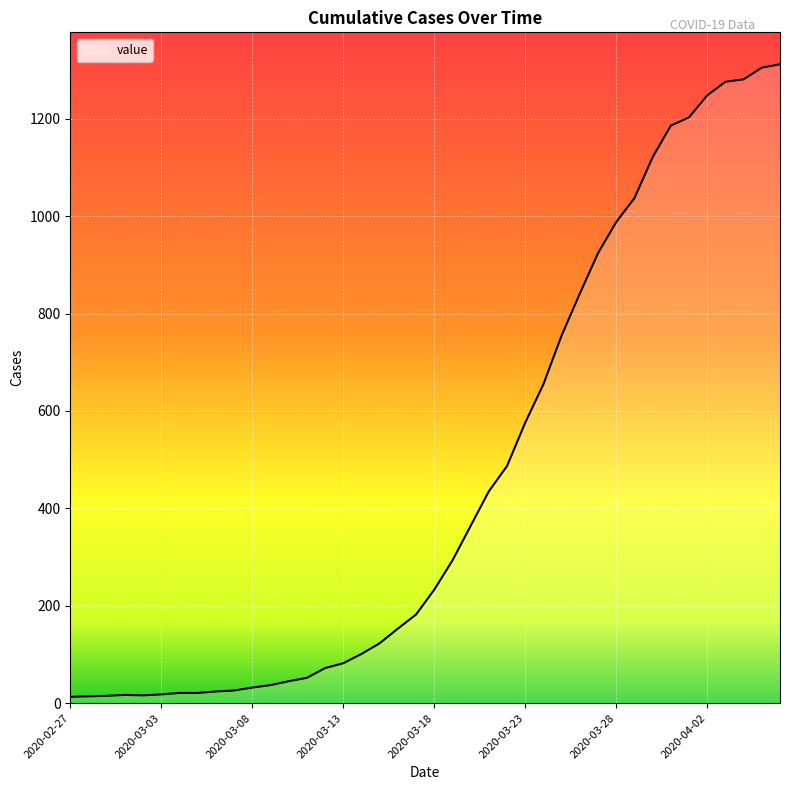

How many lines are shown in the chart?

1